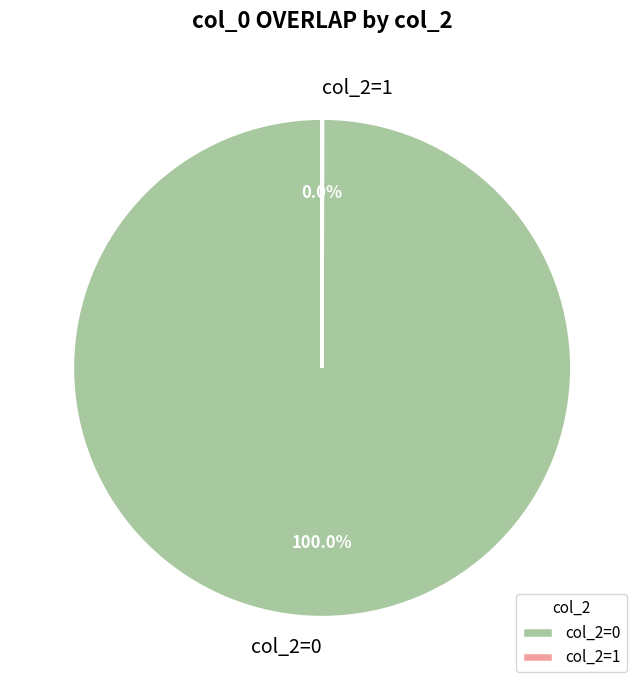

Is col_2=0 the majority of the pie?

Yes